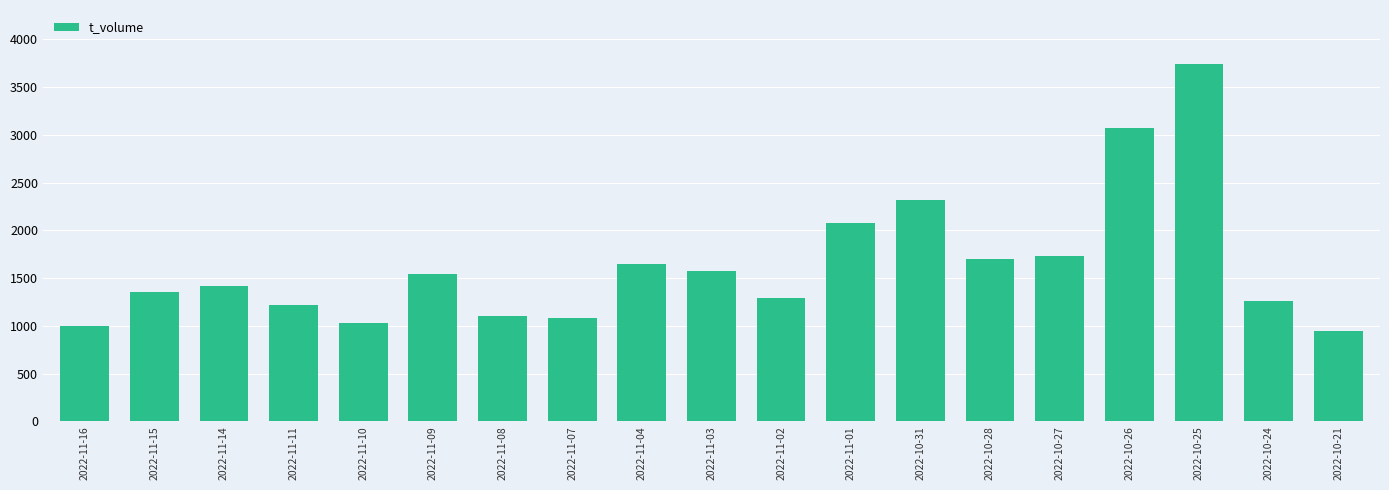

What is the difference between the values at 2022-10-31 and 2022-11-08?

1211